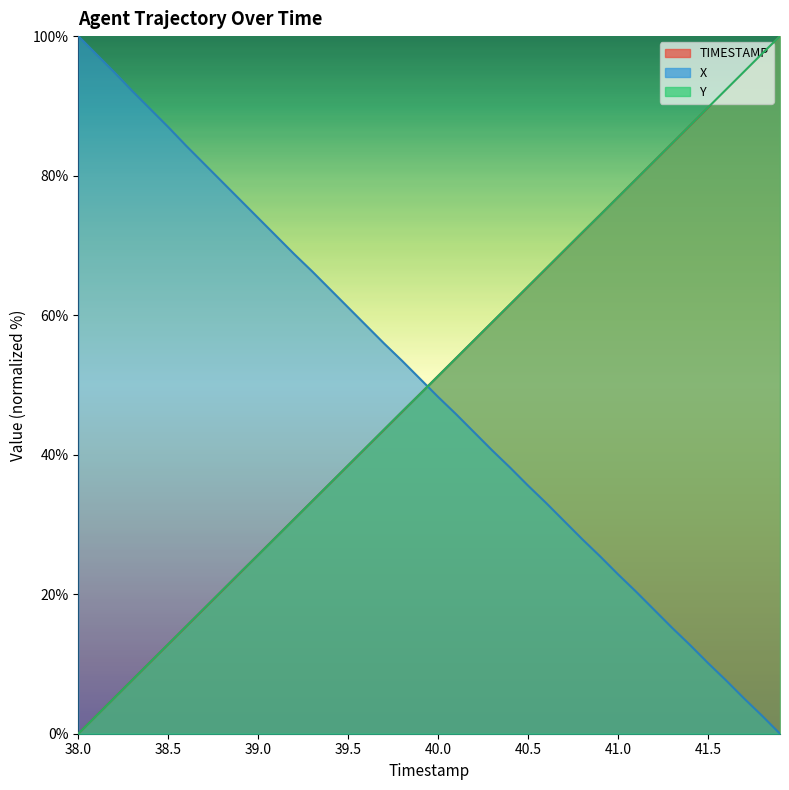

How many times do TIMESTAMP and Y cross each other?

4